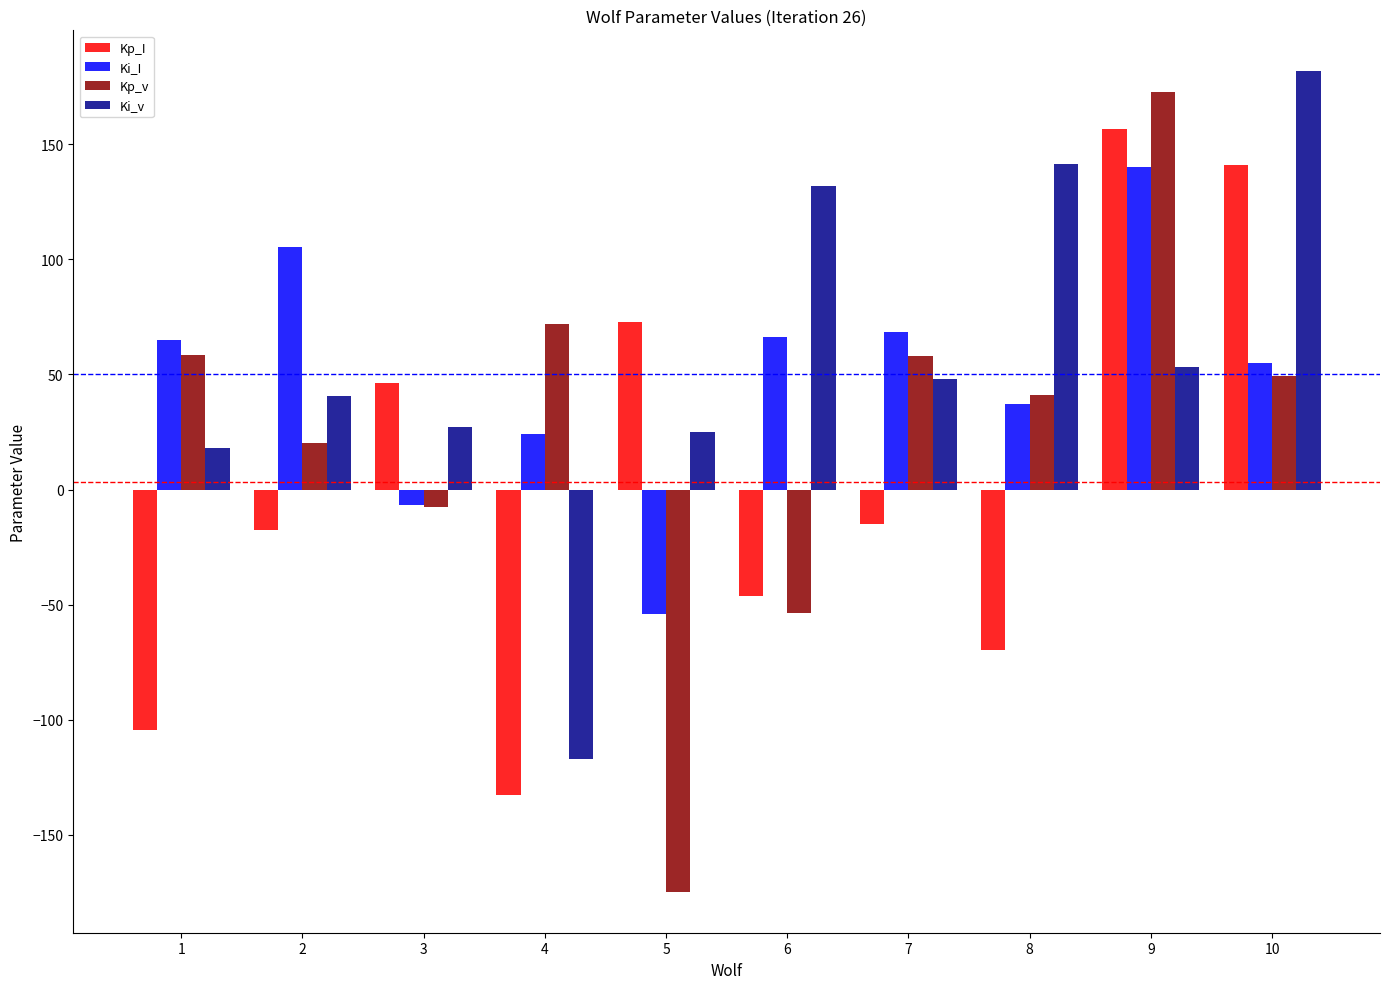

Which category has the lowest value in the Ki_I series?

5